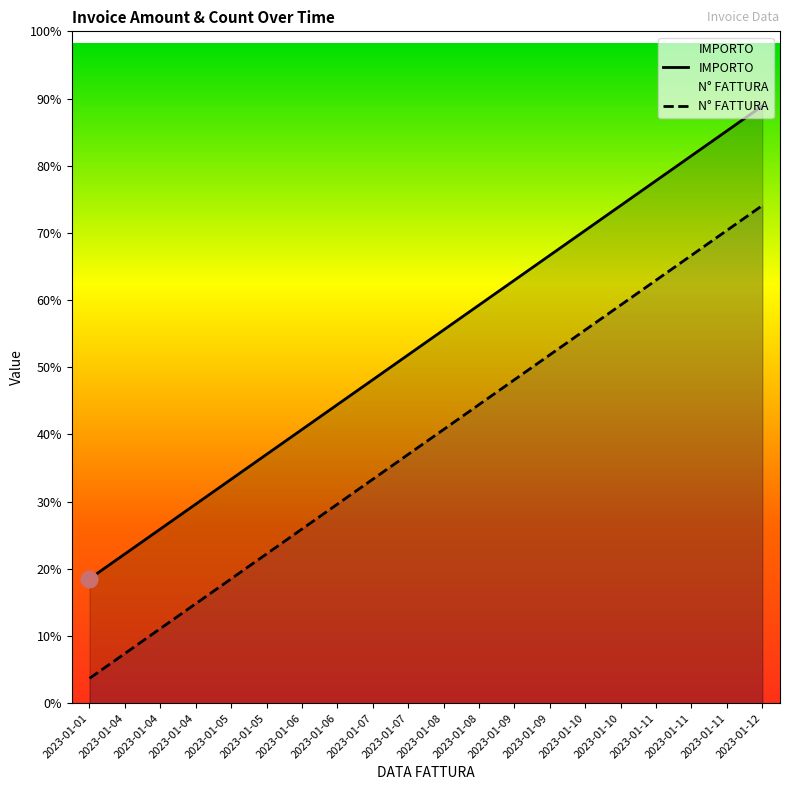

What is the approximate value of IMPORTO at 2023-01-07, to the nearest 50?

300